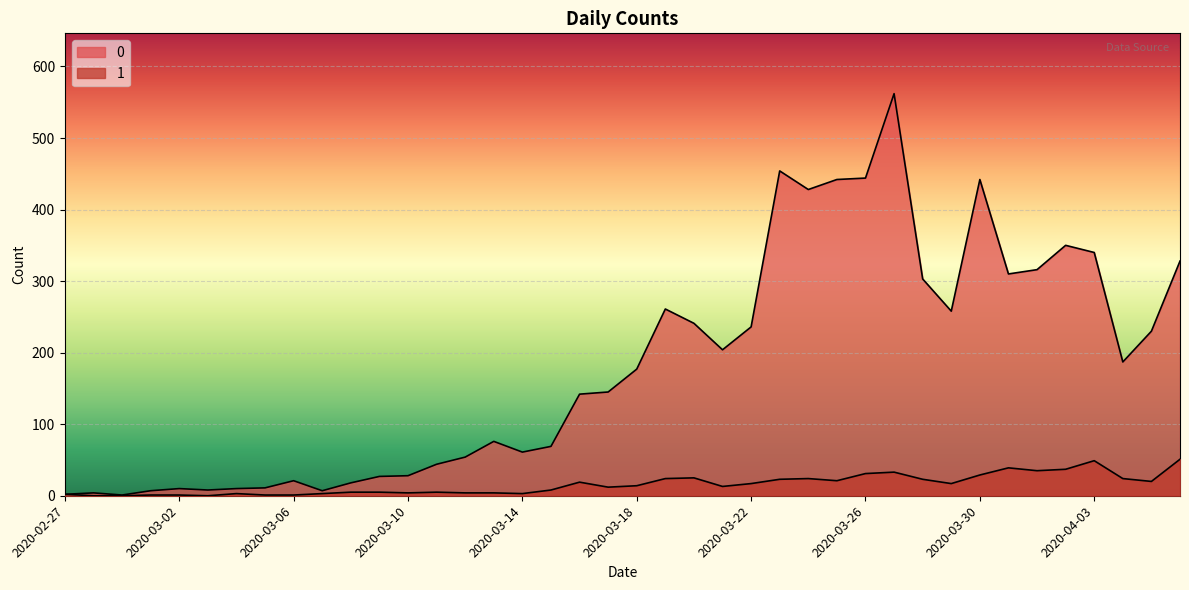

What are all the series names shown in the legend?

0, 1